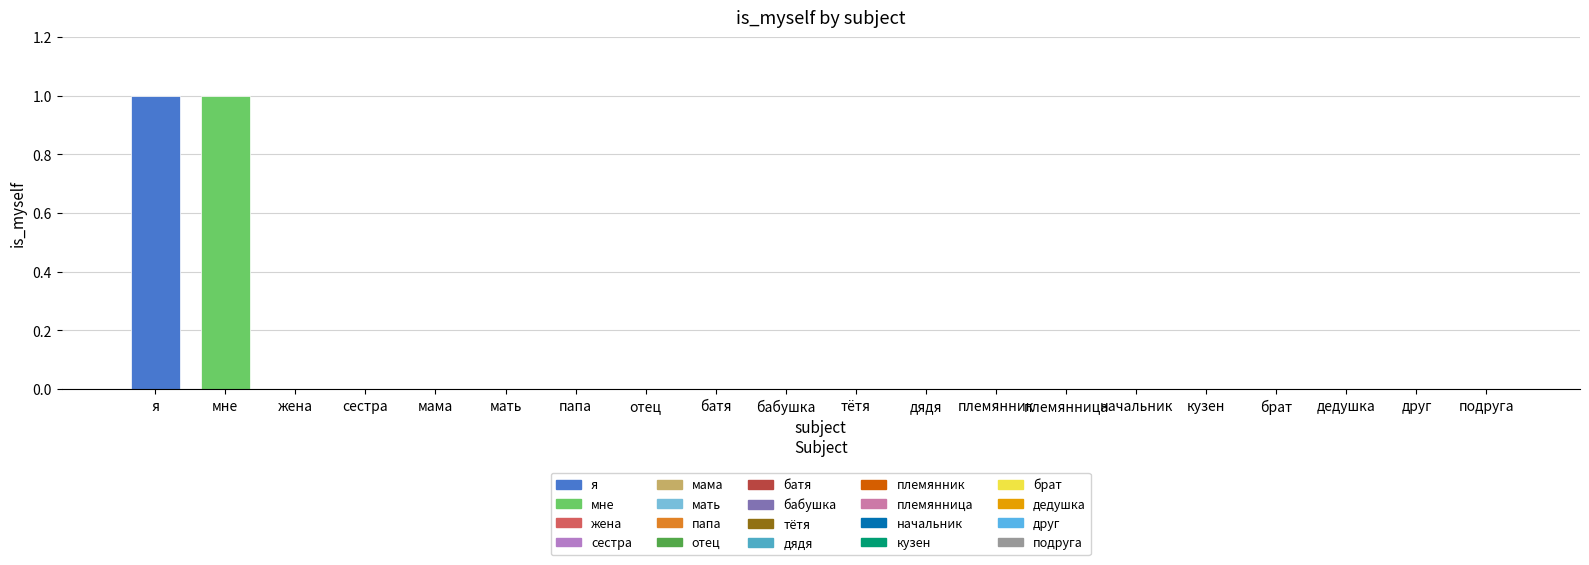

The chart shows a value of 0 at дедушка. True or false?

True